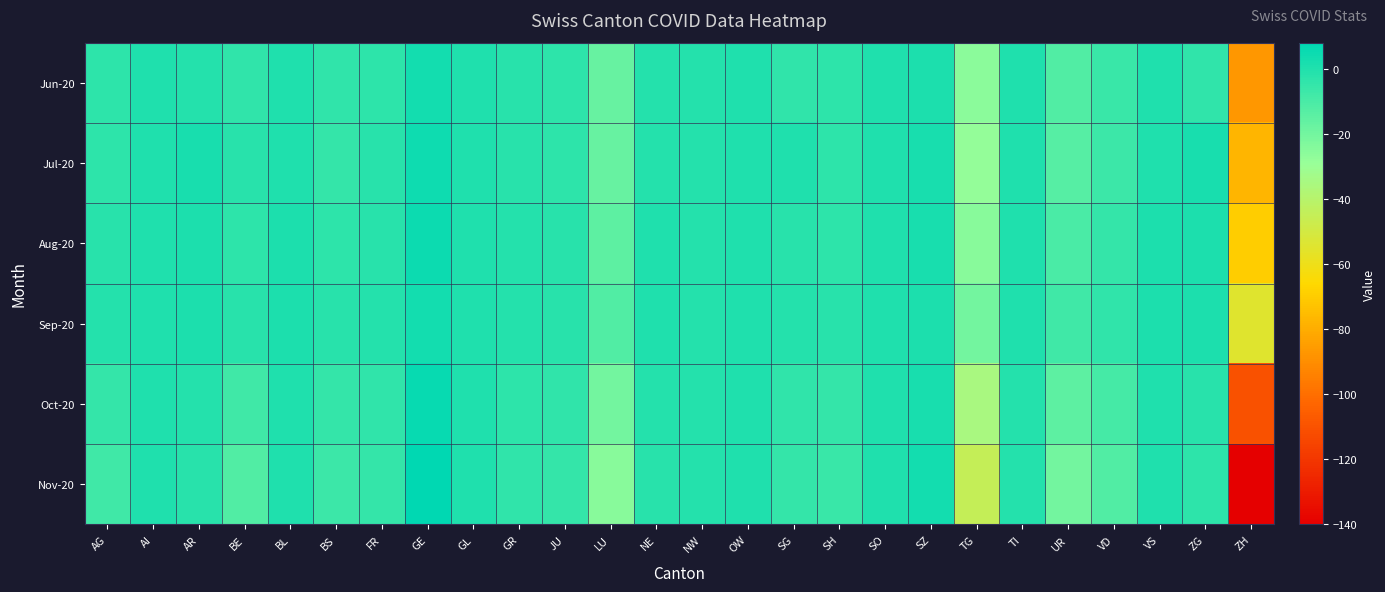

Between OW and SG, which is larger?

OW